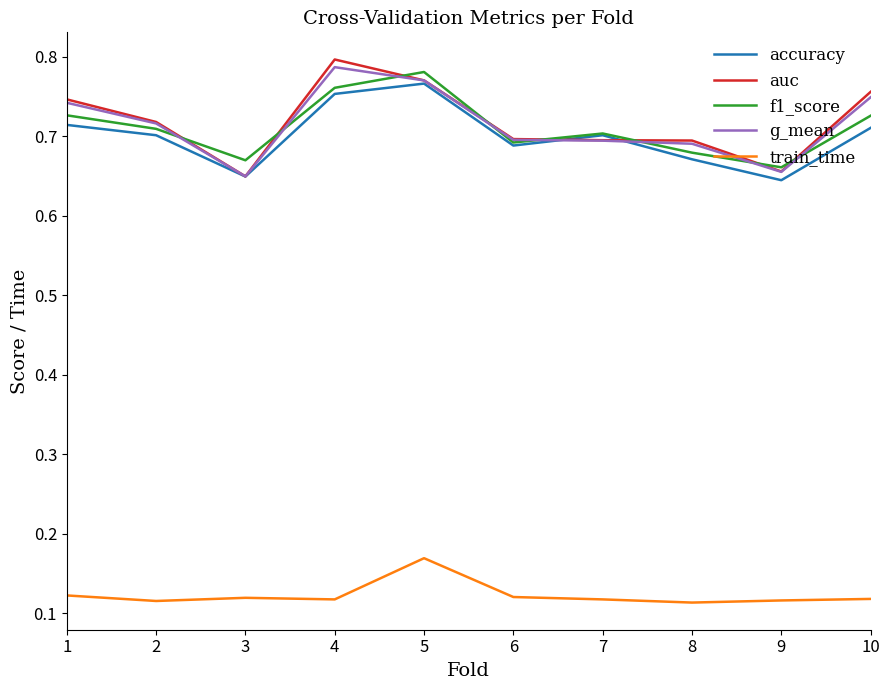

What is the total value across all series at 7?

2.9